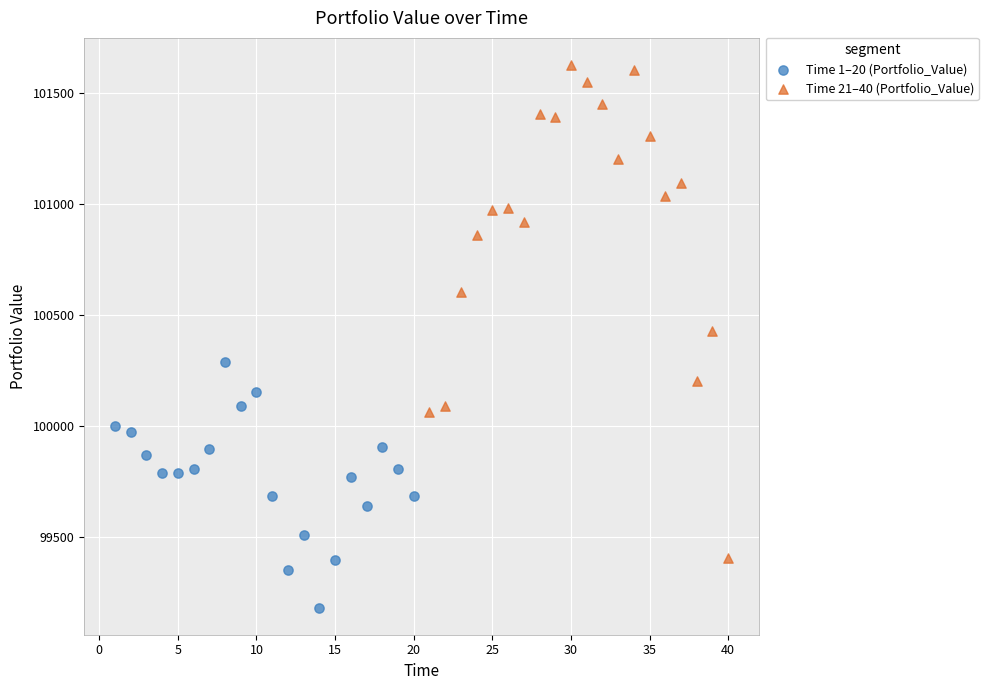

Which series has the widest spread of Y values?

Time 21–40 (Portfolio_Value)